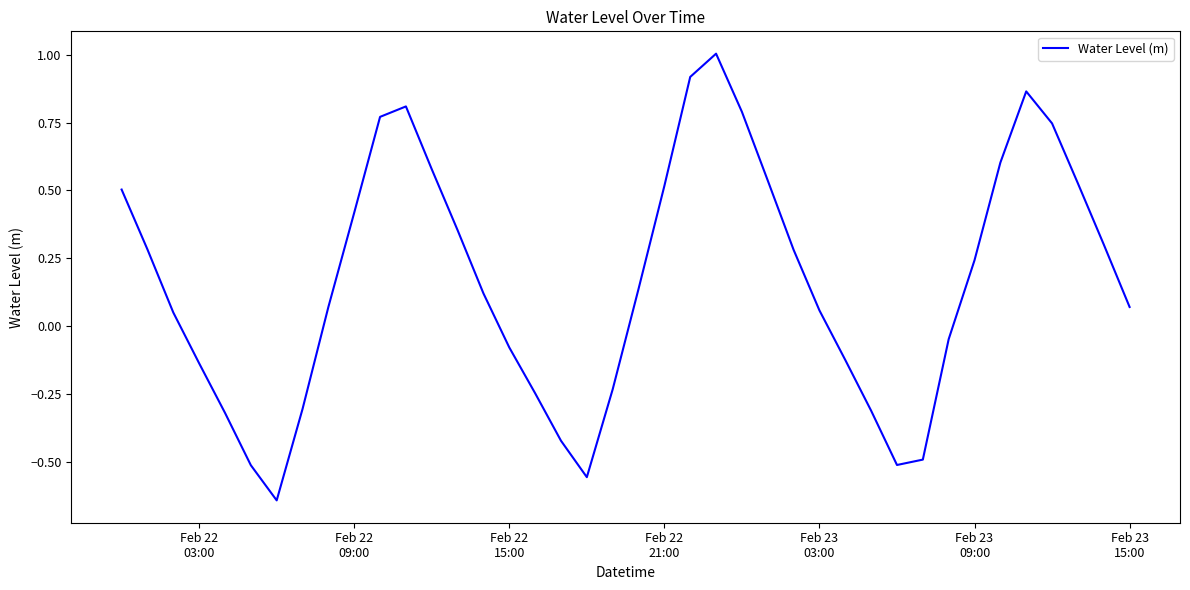

What is the difference between the maximum and minimum values?

1.6